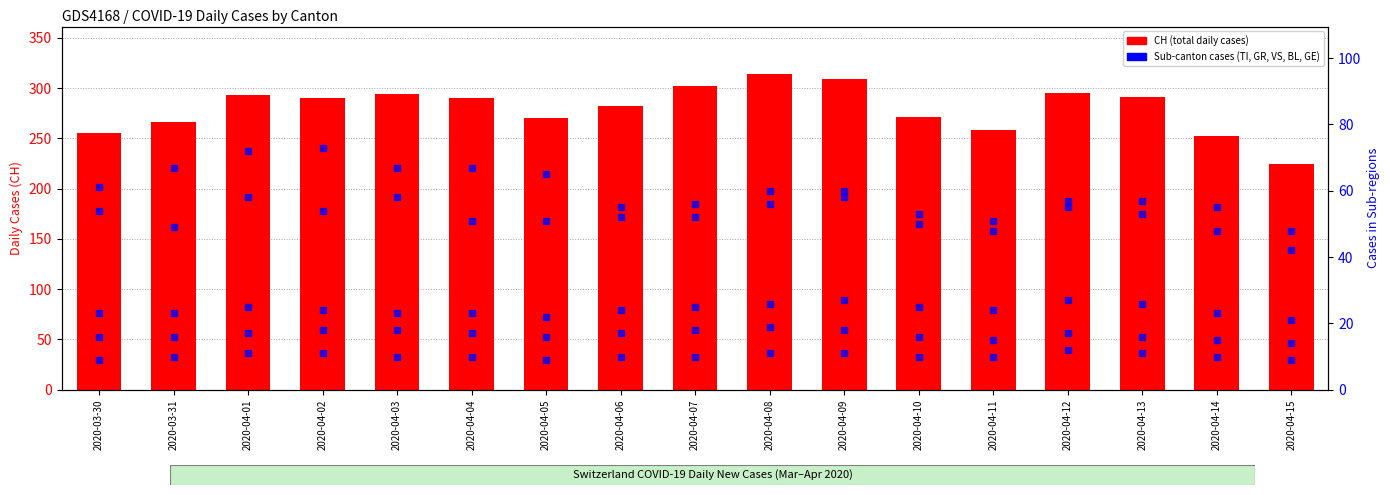

The GE series shows 48 at 2020-04-14. True or false?

True